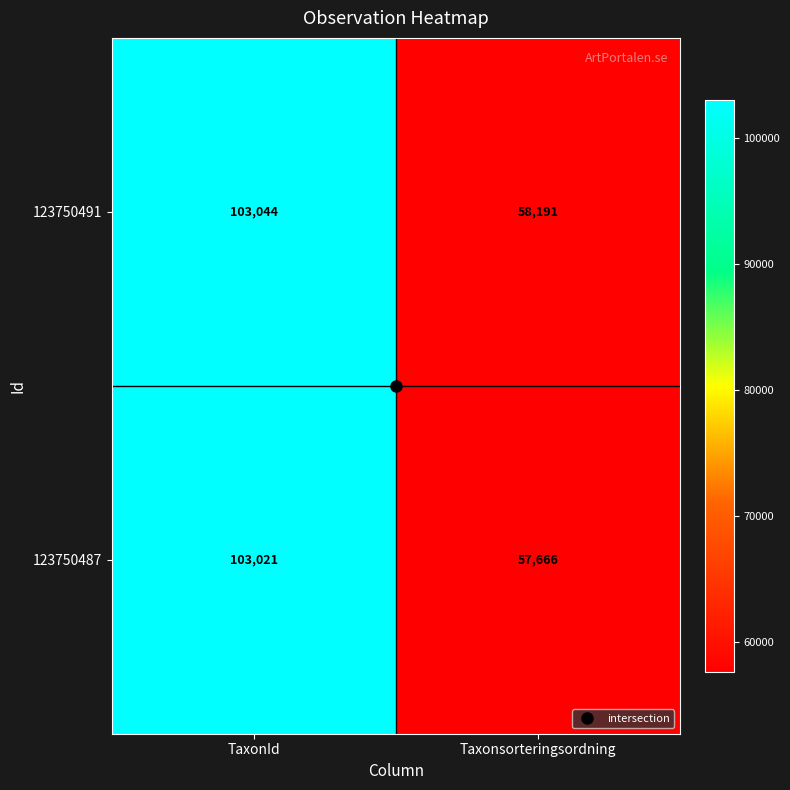

What is the difference between the highest and lowest values at Taxonsorteringsordning?

525